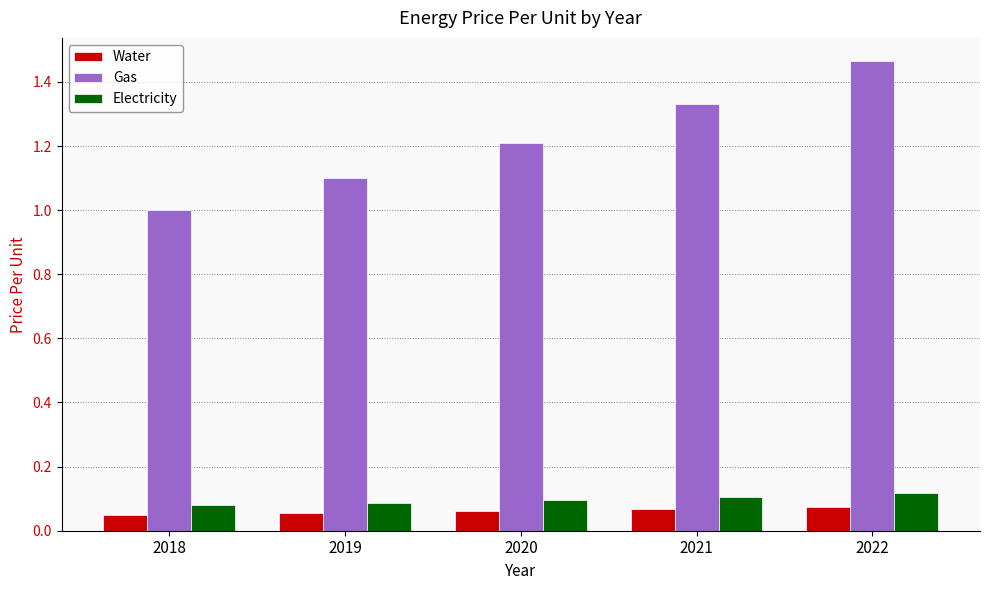

Which series has the widest spread of values?

Gas